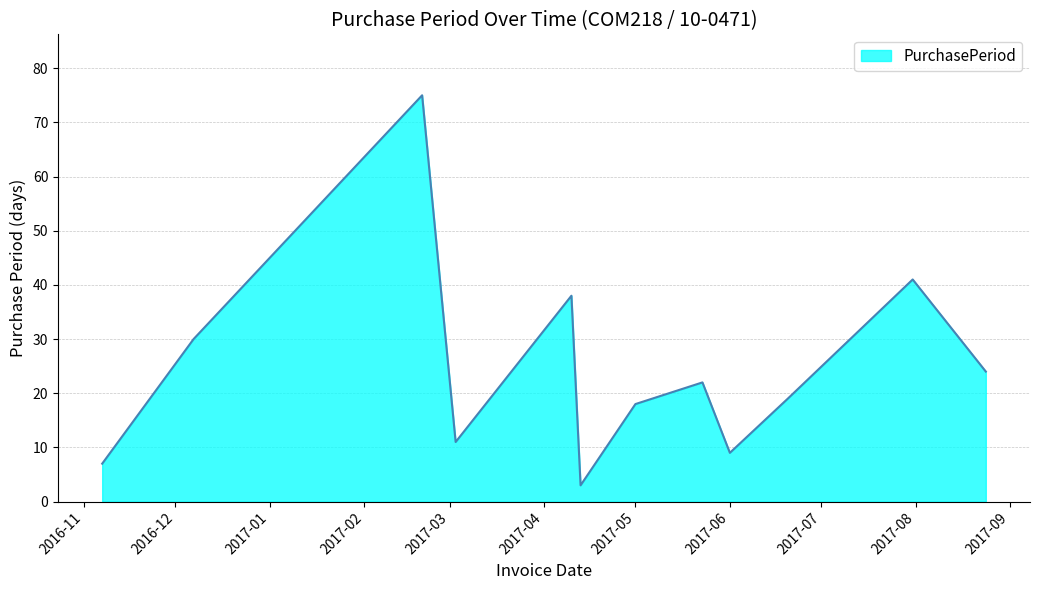

What is the difference between the maximum and minimum values?

72